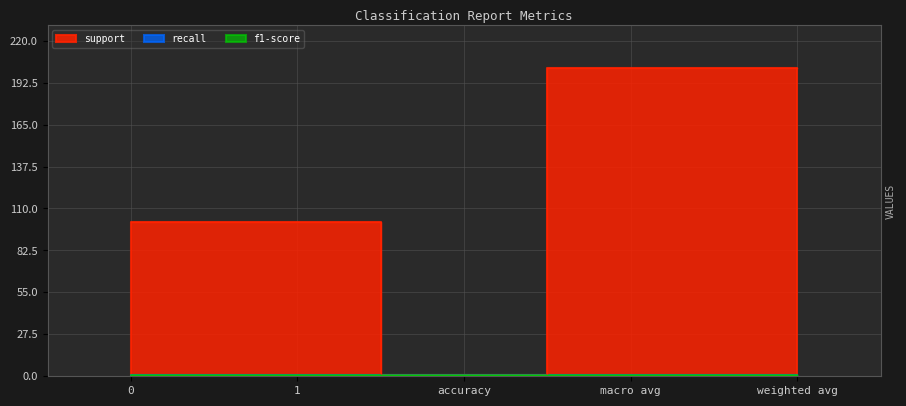

Is it true that recall equals 1 at weighted avg?

True